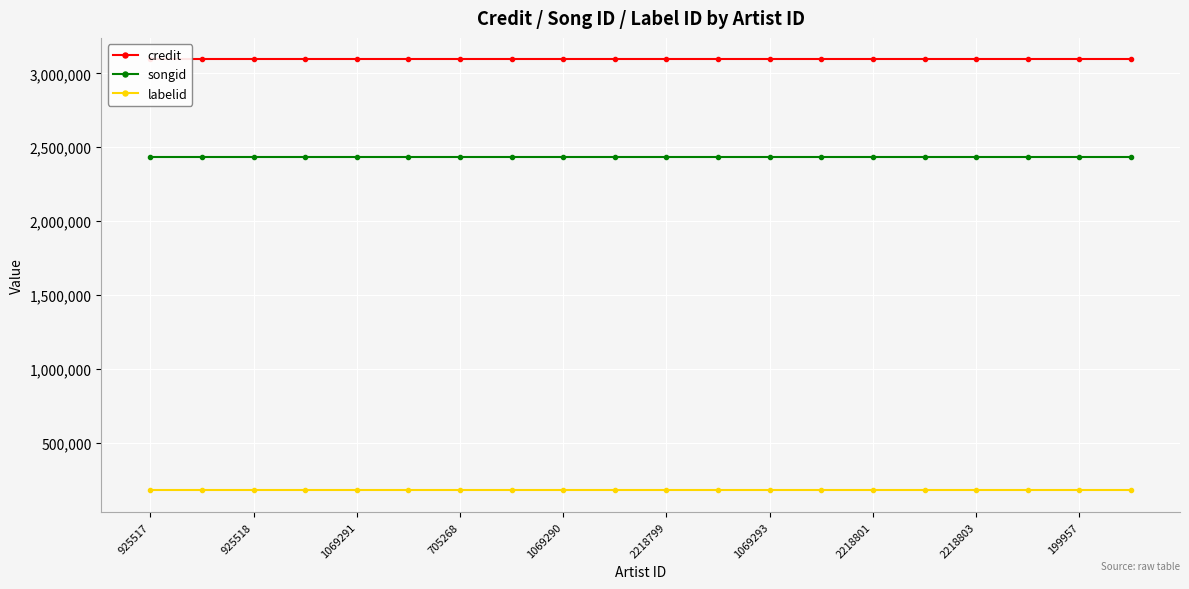

True or false: labelid and songid intersect in this chart.

False